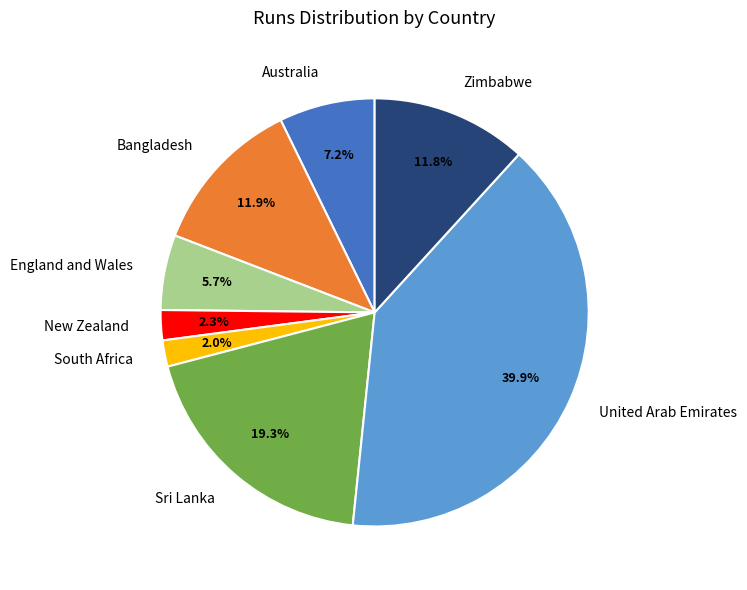

The United Arab Emirates slice represents 49% of the pie. True or false?

False